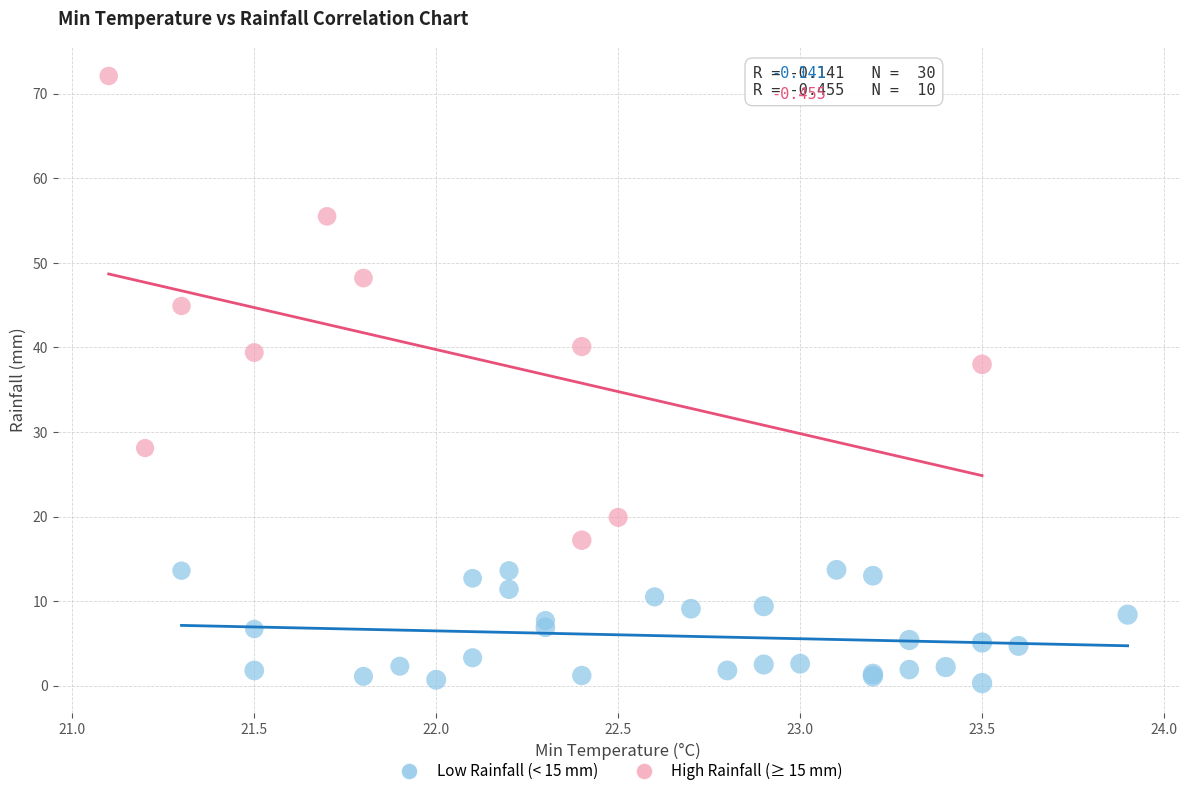

Which series contains the highest Y value?

High Rainfall (≥ 15 mm)